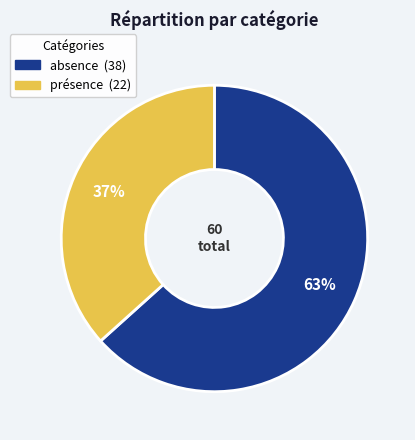

Combined, do absence and présence account for over 50%?

Yes